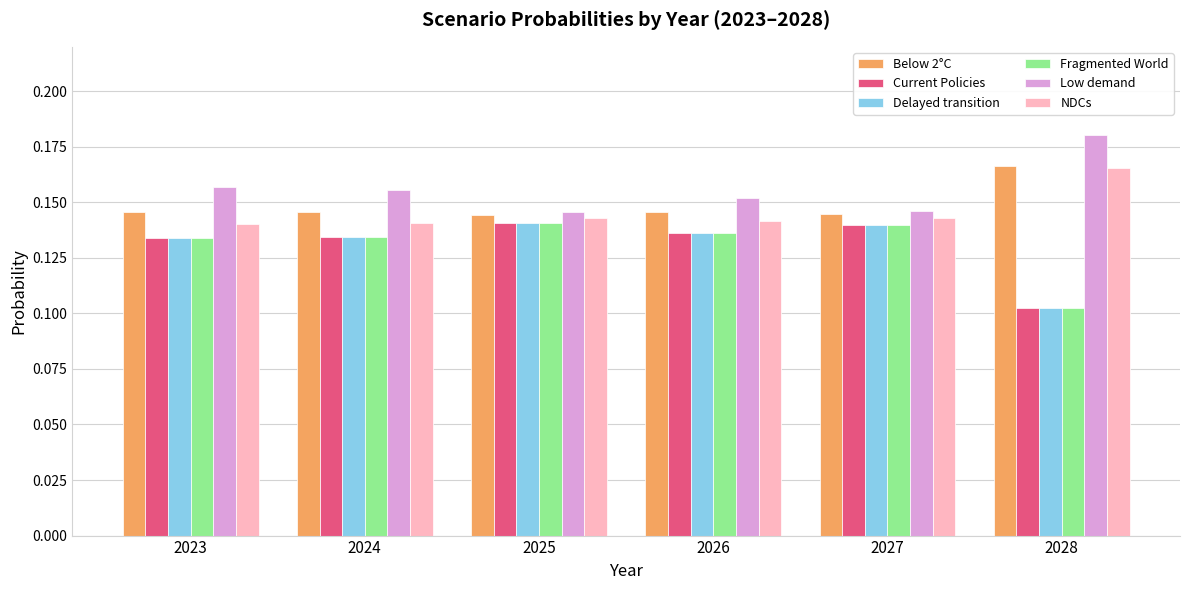

At which label is Current Policies closest to 0?

2028